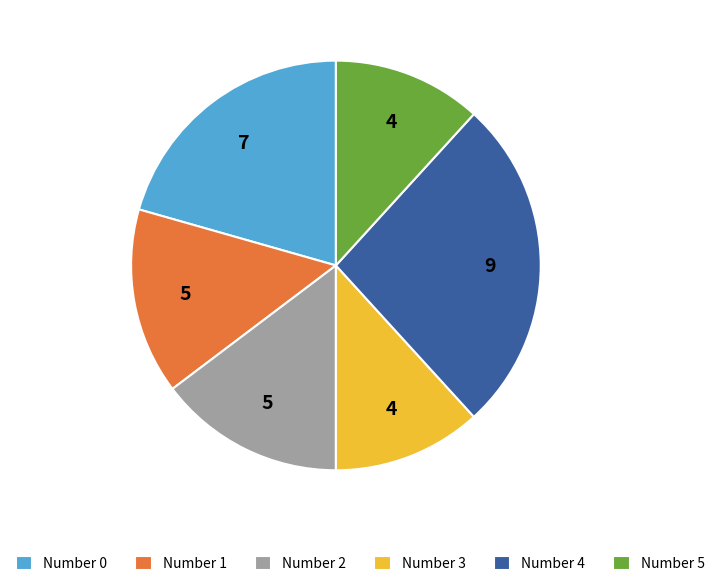

True or false: Number 2 accounts for 15% of the total.

True